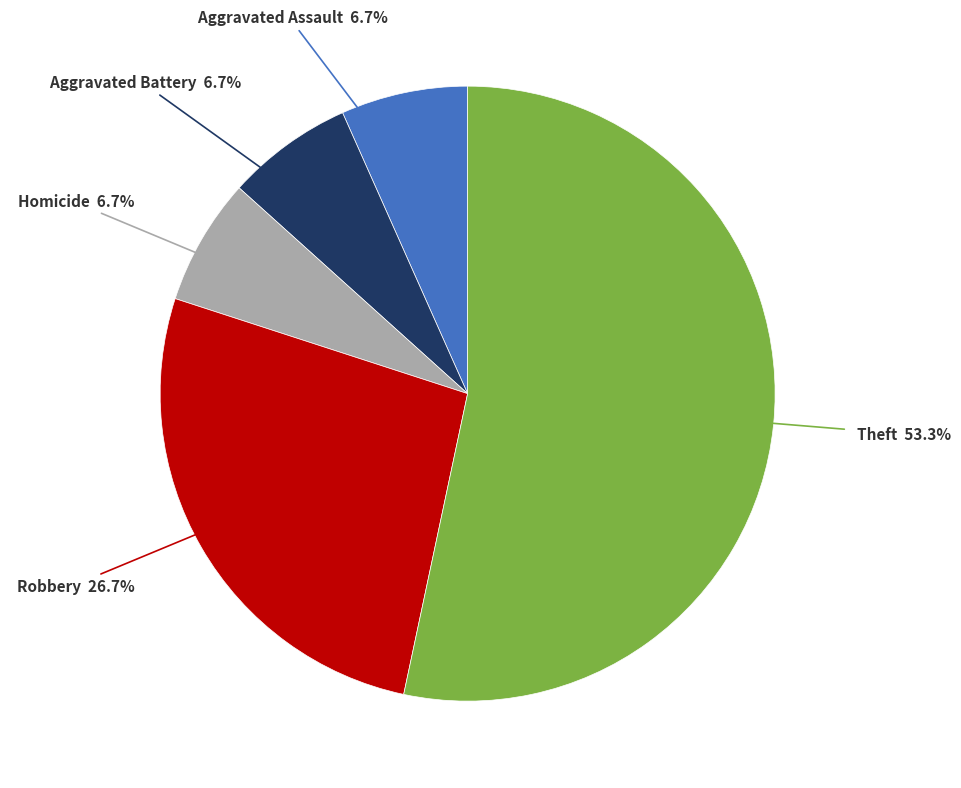

How many segments does this pie chart have?

5